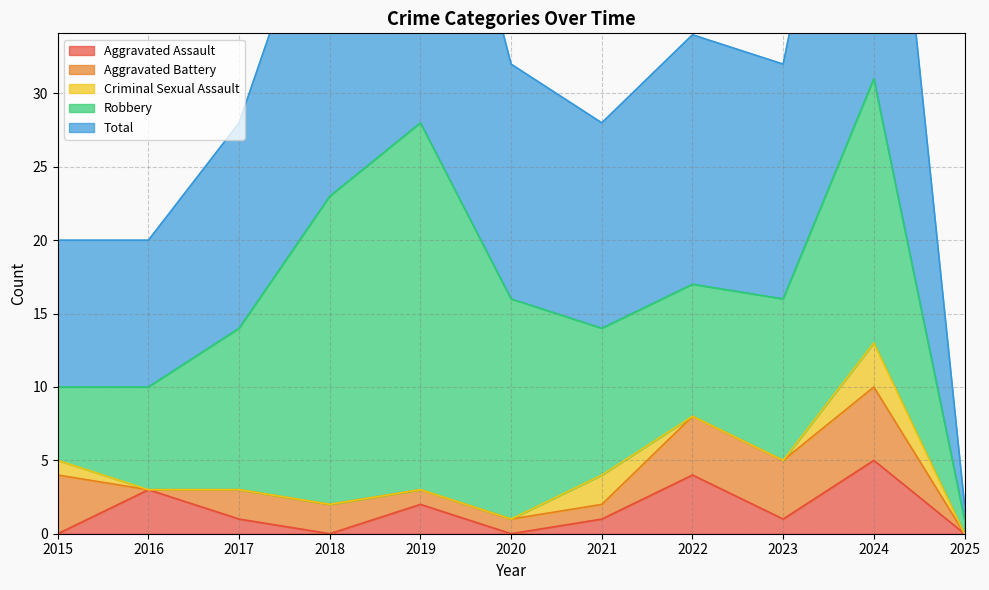

At 2023, list the series in order from smallest to largest.

Criminal Sexual Assault, Aggravated Assault, Aggravated Battery, Robbery, Total